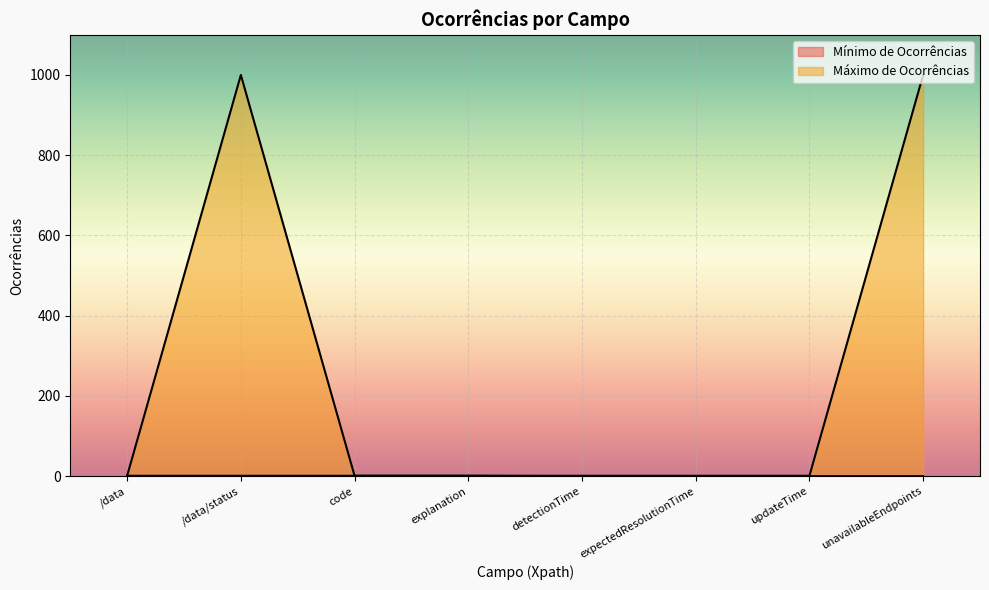

What is the difference between the second highest and minimum values in the Máximo de Ocorrências series?

999